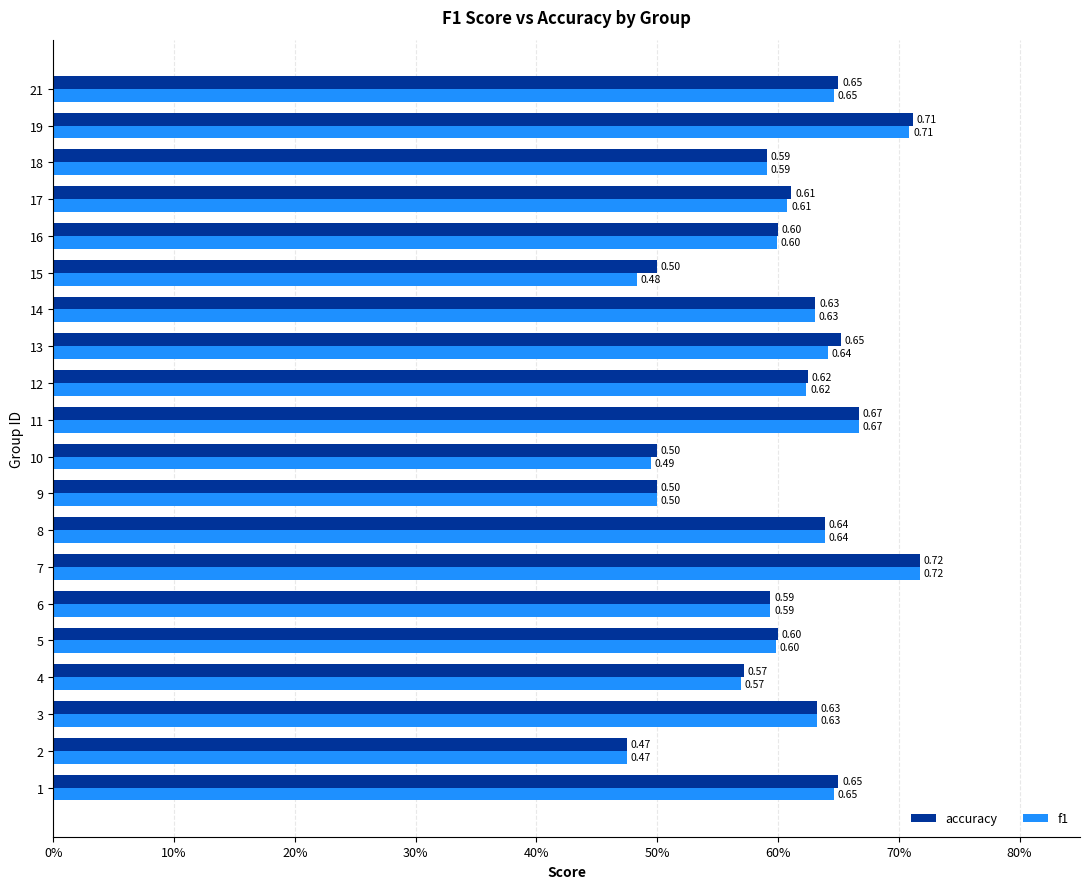

What are all the series names shown in the legend?

accuracy, f1